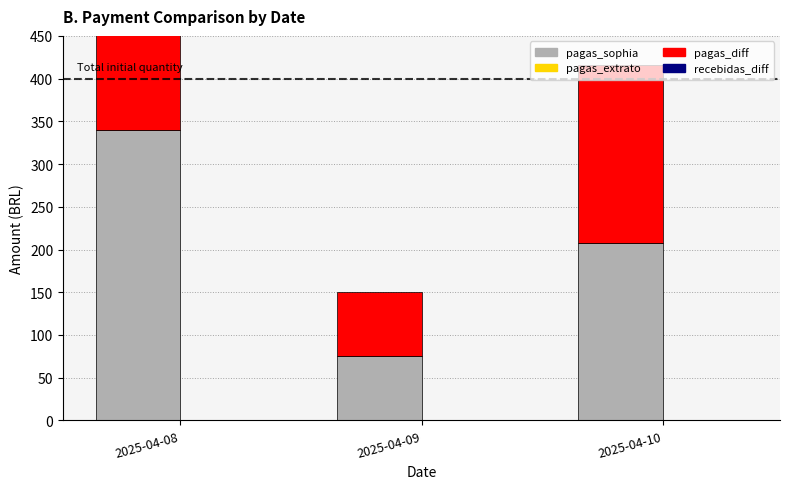

True or false: pagas_diff has a value of 339.6 at 2025-04-08.

True